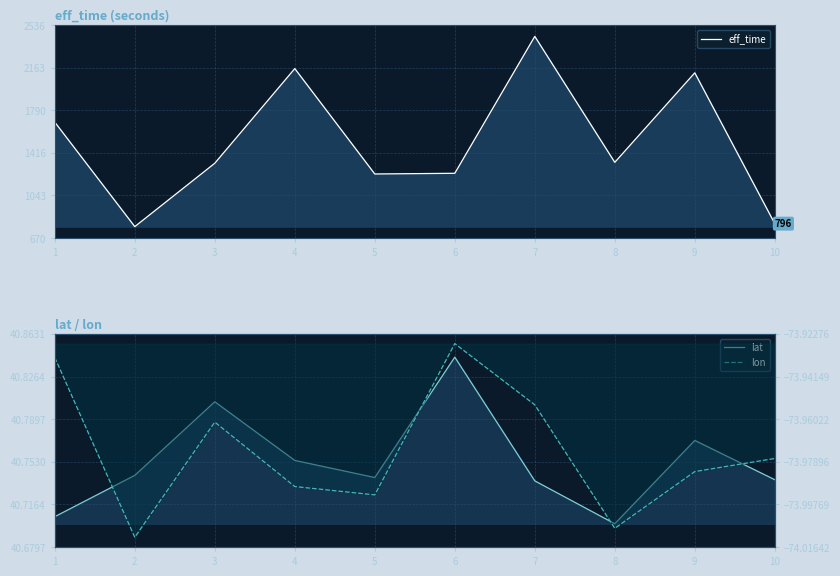

How many interior local valleys does the eff_time series have?

3